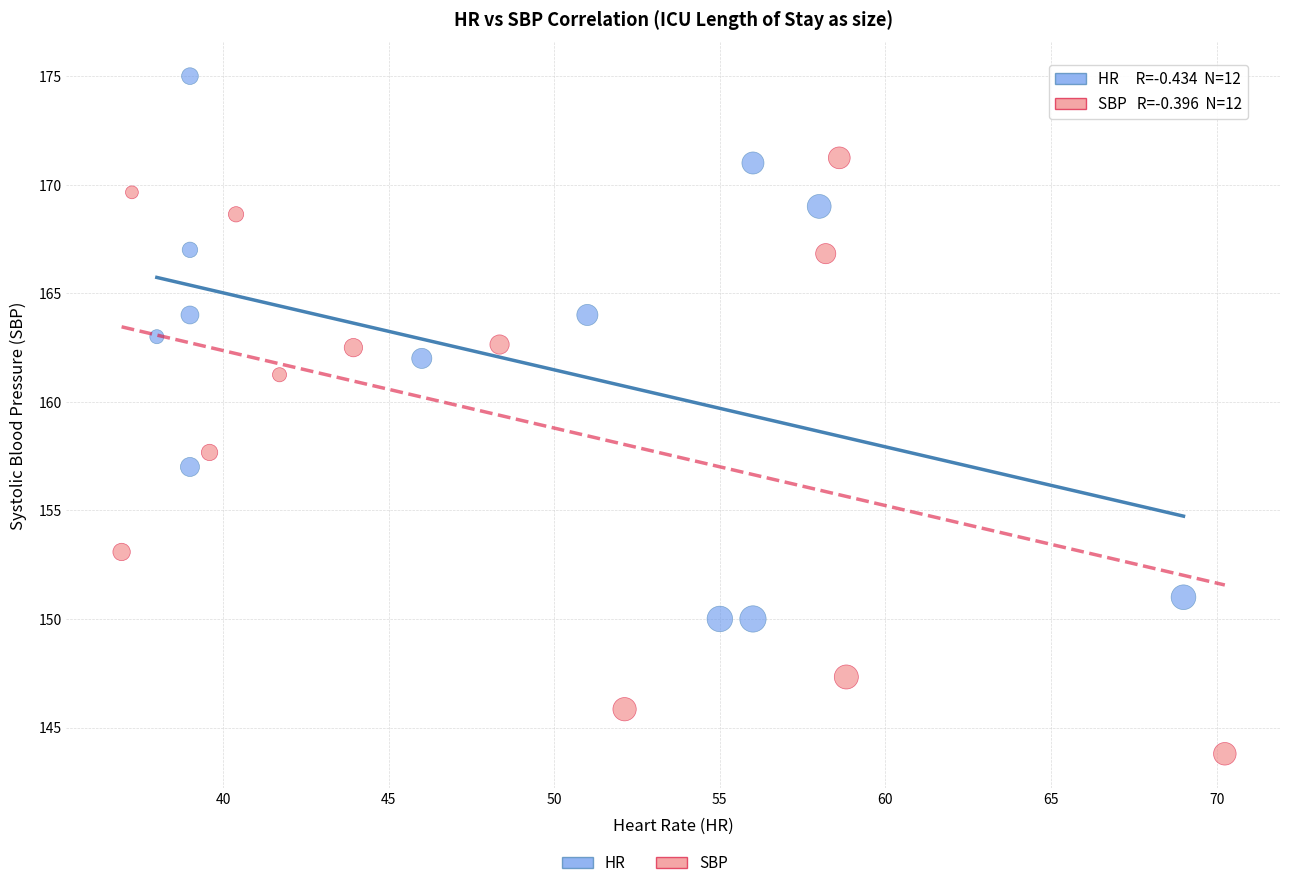

Which series contains the lowest Y value?

SBP